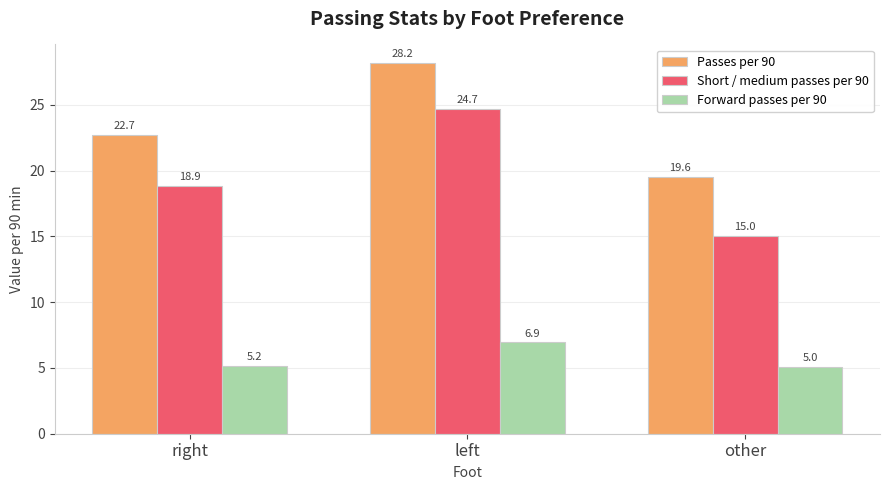

What is the label of the 2nd bar from the right?

left